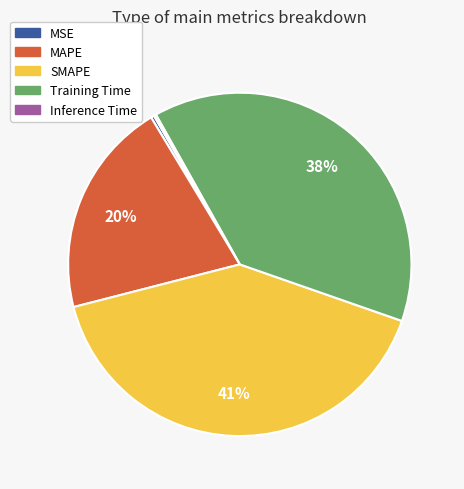

Which category has the biggest portion of the pie?

SMAPE